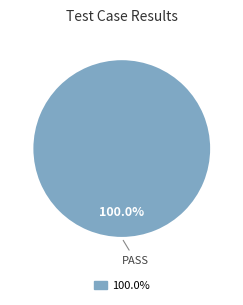

Does any single category account for the majority?

Yes